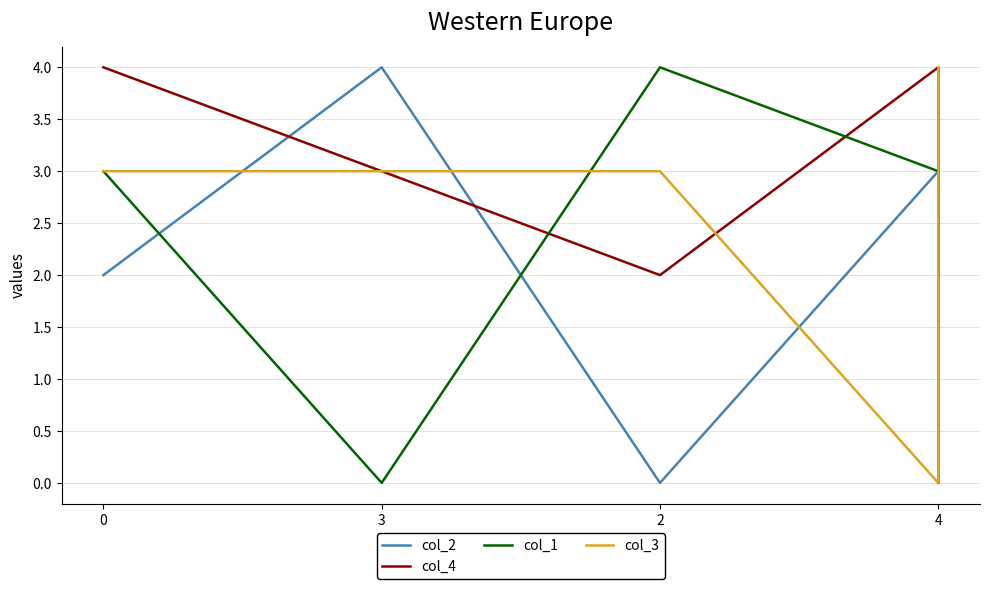

What is the difference between the col_4 values at 4 and 4?

4